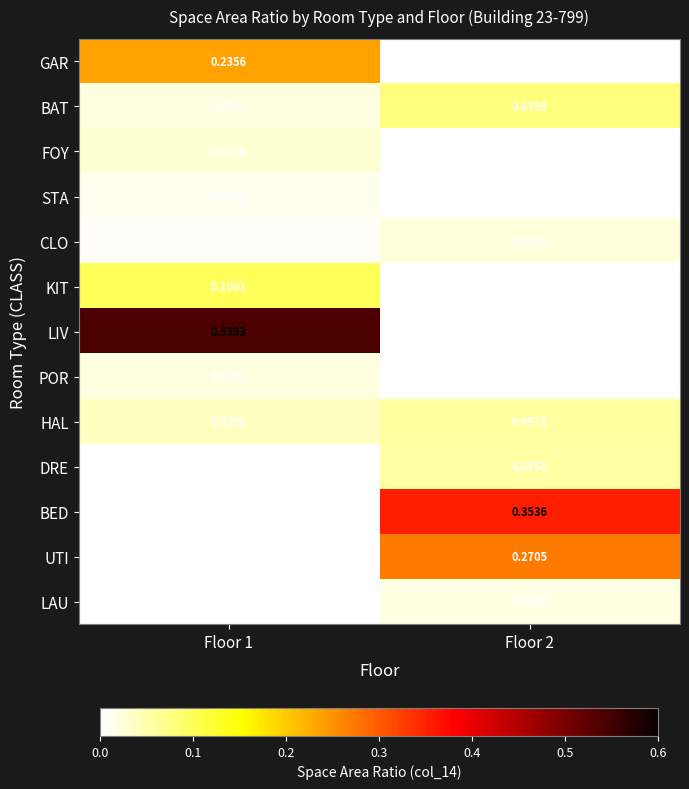

Which series has the largest total across all categories?

LIV